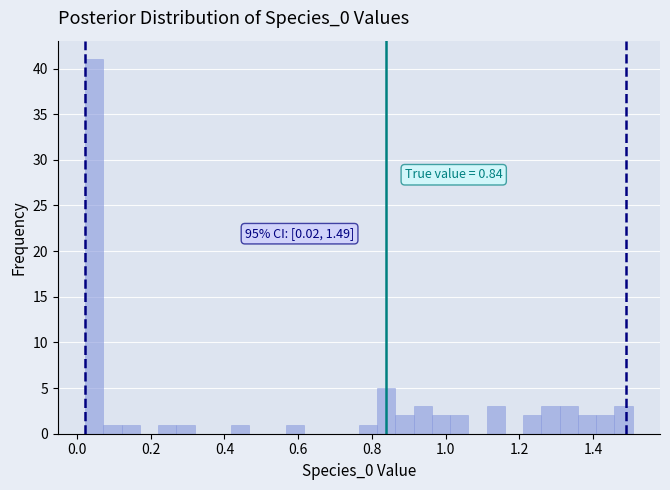

Read against the x-axis, roughly where is the centre of the tallest bar?

0.04